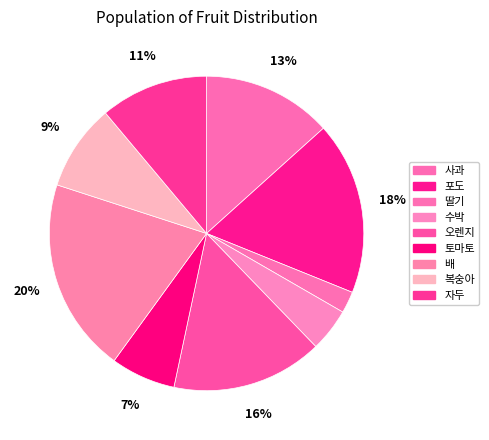

What is the largest slice in the pie chart?

배